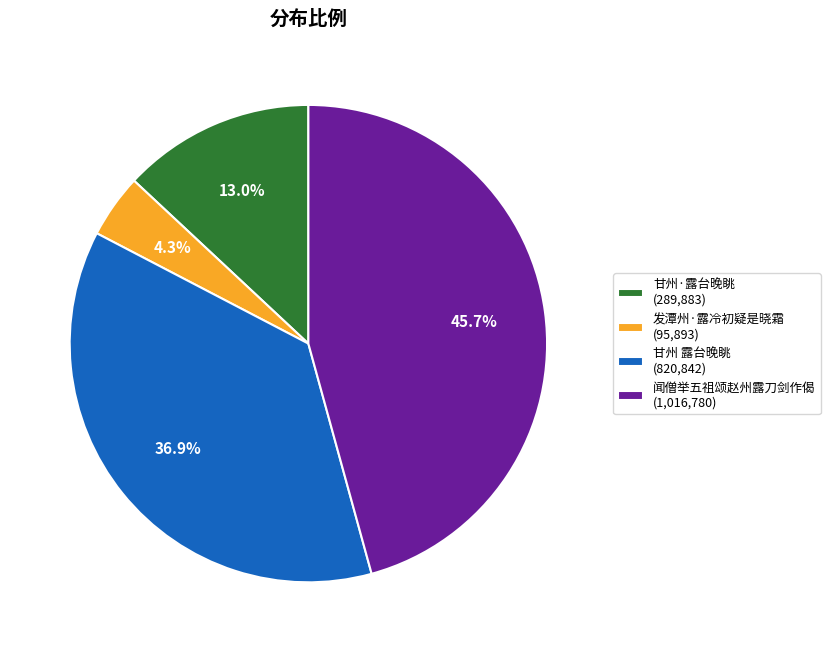

To the nearest percent, what is the difference between the largest and smallest slice percentages?

41%